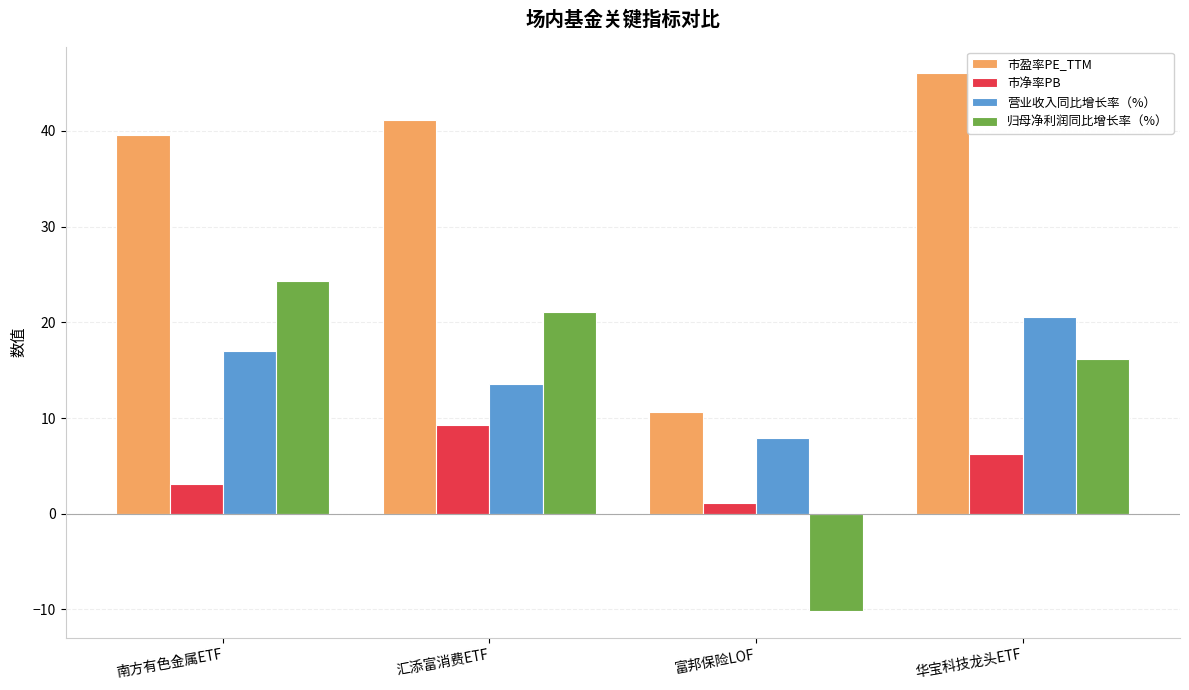

The value of 归母净利润同比增长率（%） at 汇添富消费ETF is 7.6. True or false?

False